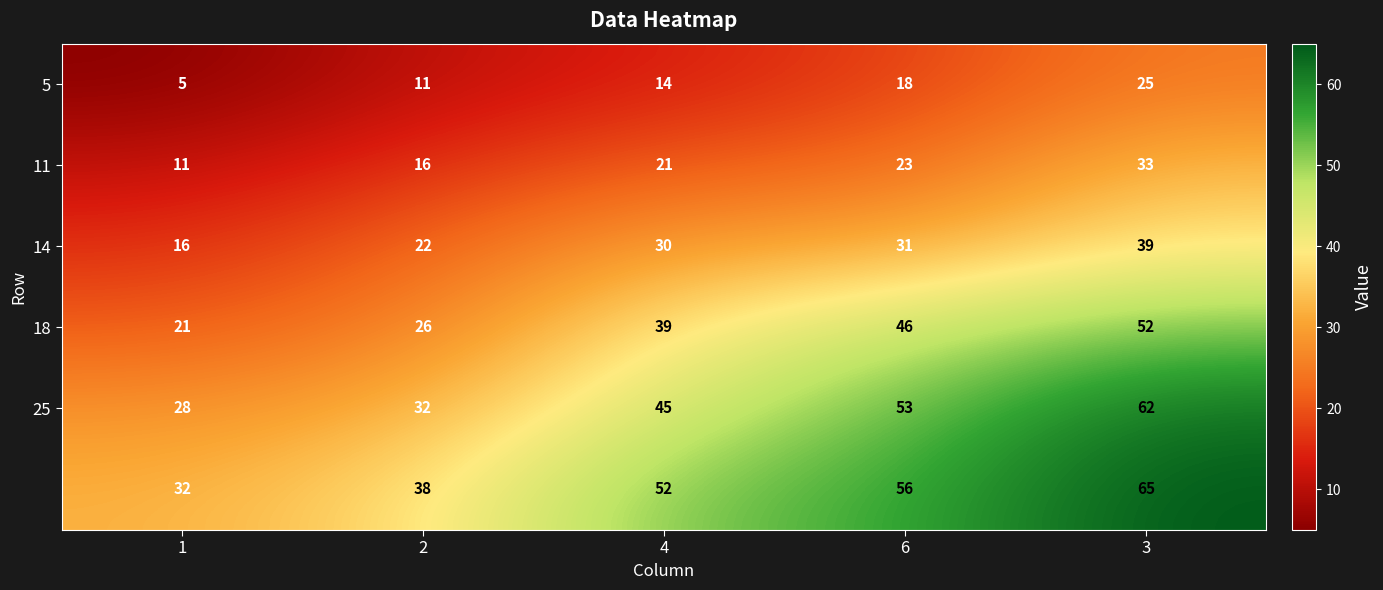

What is the smallest value displayed?

5